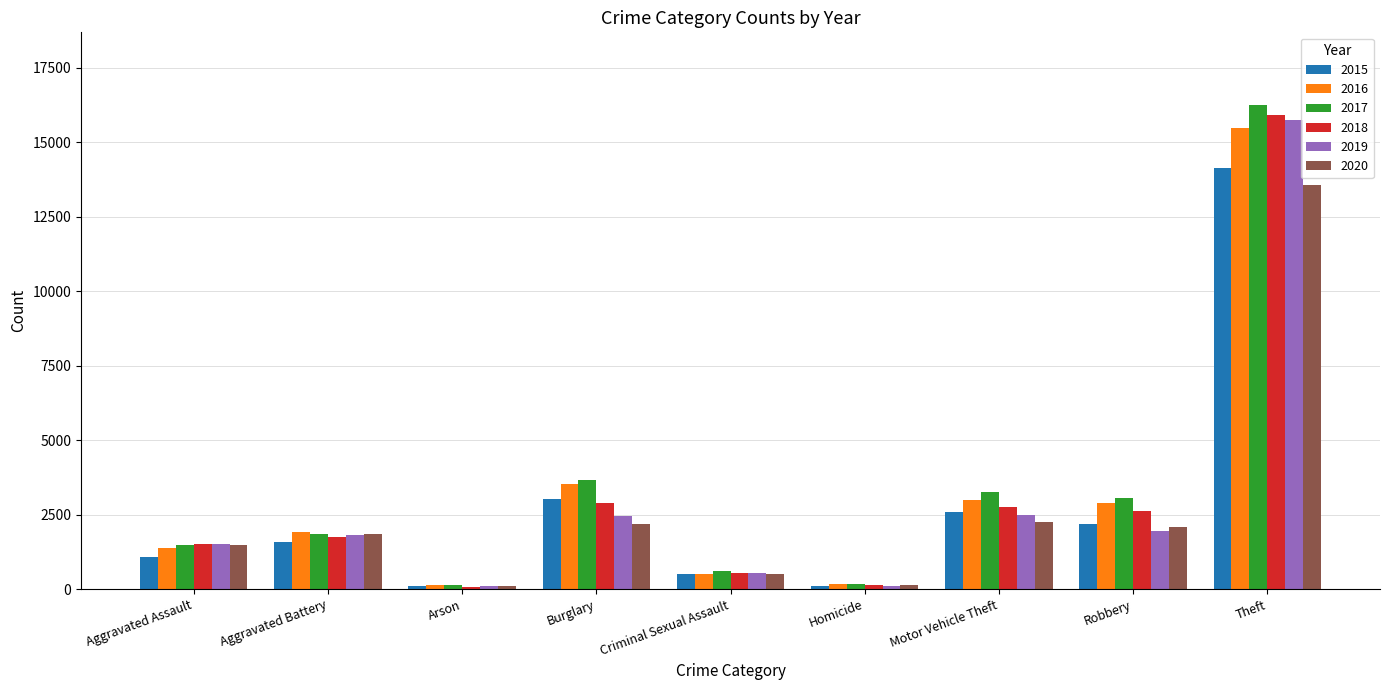

What is the average value of the 2019 series?

2966